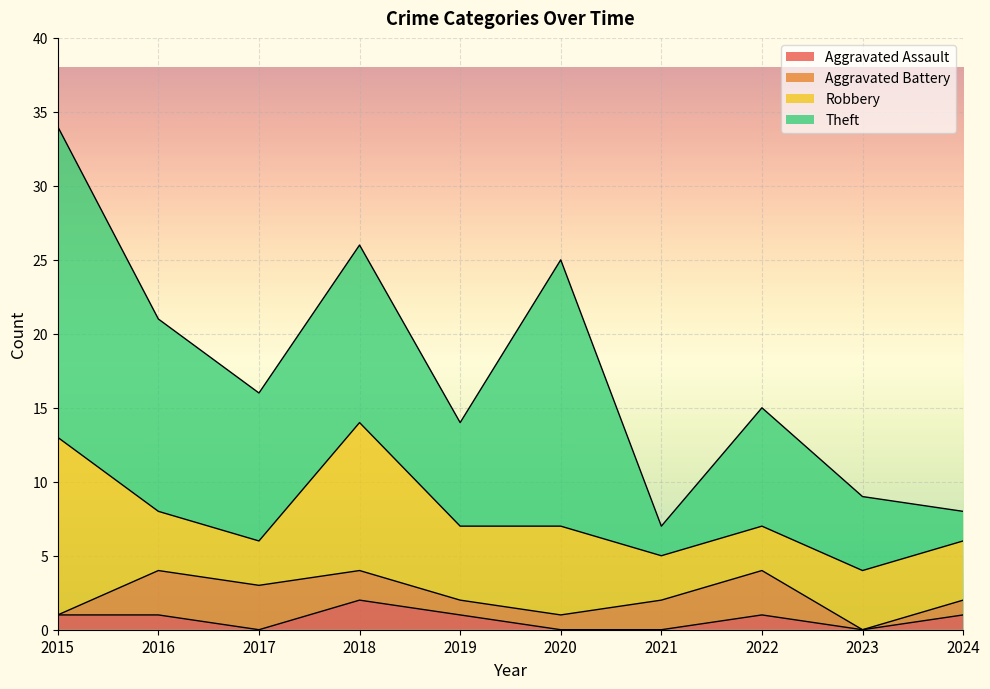

What is the total value across all series at 2019?

14